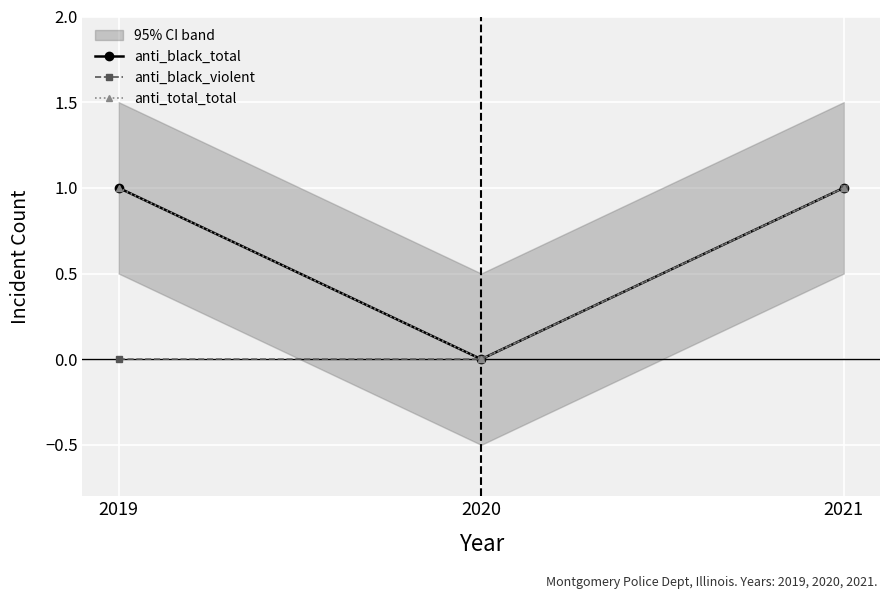

At which category does the chart reach its peak across all series?

2019